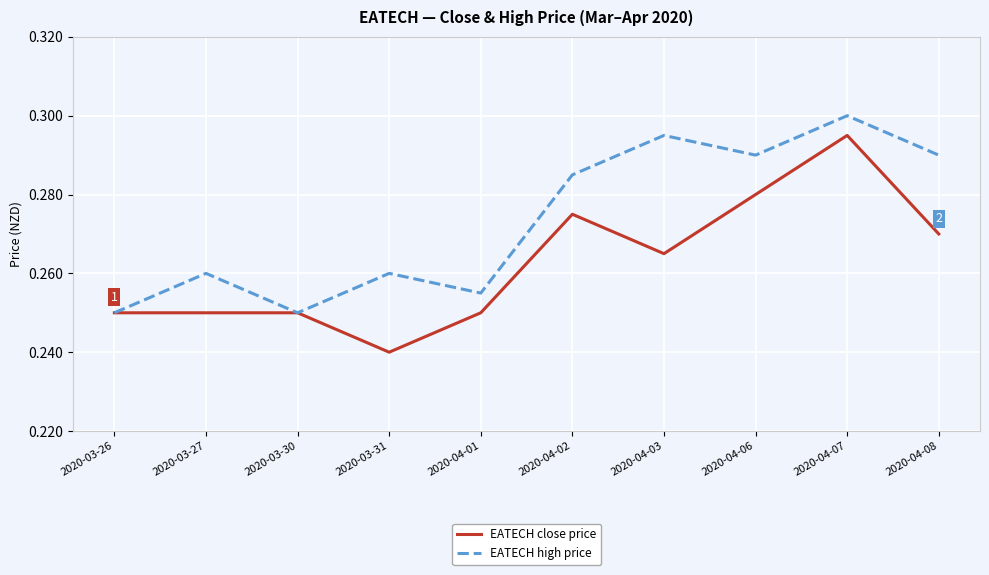

Which series has the largest total across all categories?

EATECH high price